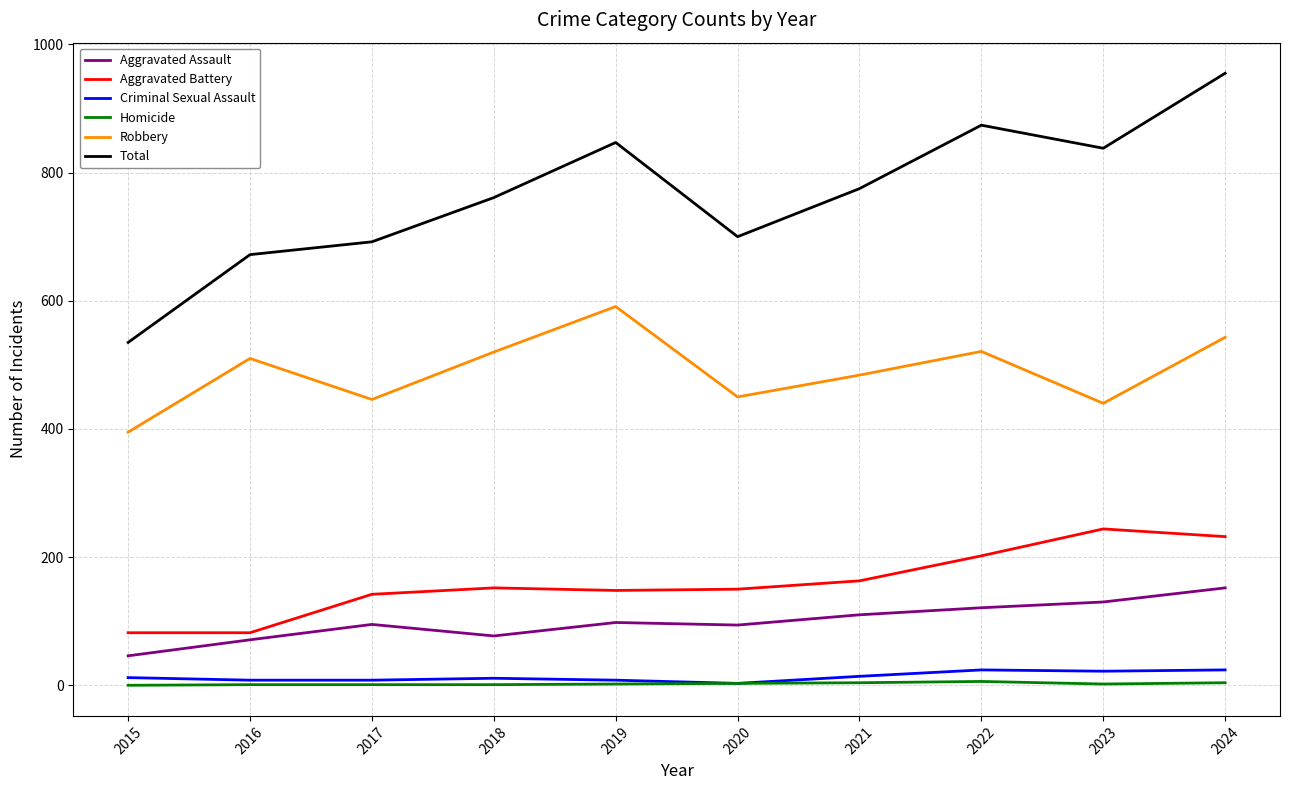

Count the number of data series in this chart.

6